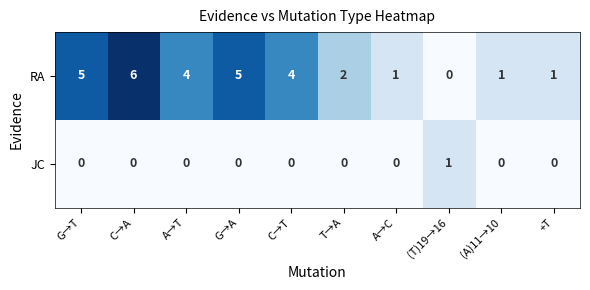

At which label does RA reach its minimum?

(T)19→16